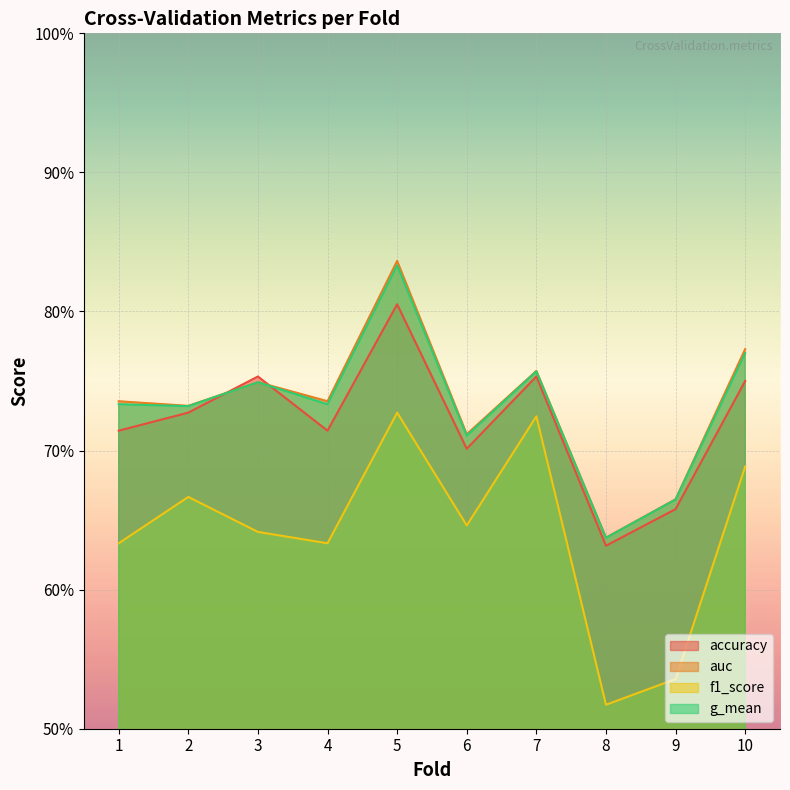

Reading left to right, list all the values displayed in this chart.

accuracy: 1=0.7	2=0.7	3=0.8	4=0.7	5=0.8	6=0.7	7=0.8	8=0.6	9=0.7	10=0.8
auc: 1=0.7	2=0.7	3=0.7	4=0.7	5=0.8	6=0.7	7=0.8	8=0.6	9=0.7	10=0.8
f1_score: 1=0.6	2=0.7	3=0.6	4=0.6	5=0.7	6=0.6	7=0.7	8=0.5	9=0.5	10=0.7
g_mean: 1=0.7	2=0.7	3=0.7	4=0.7	5=0.8	6=0.7	7=0.8	8=0.6	9=0.7	10=0.8